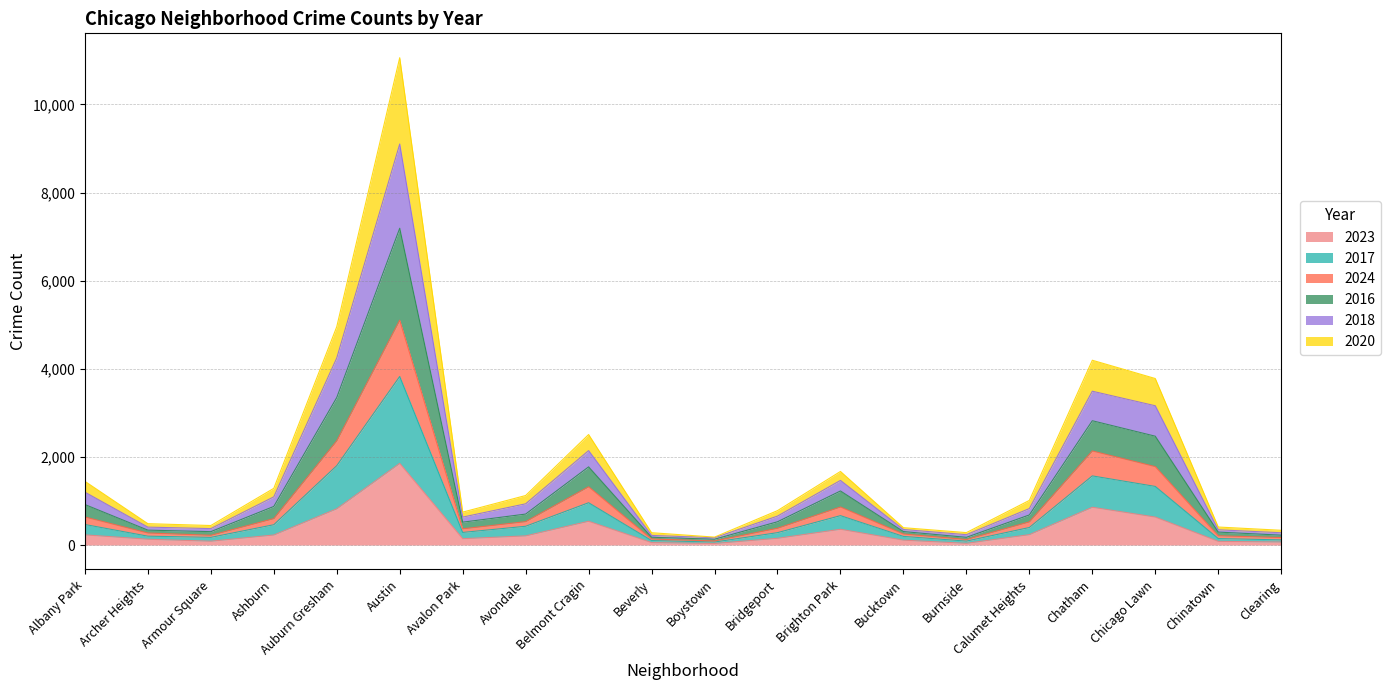

What is the minimum value for 2023?

35